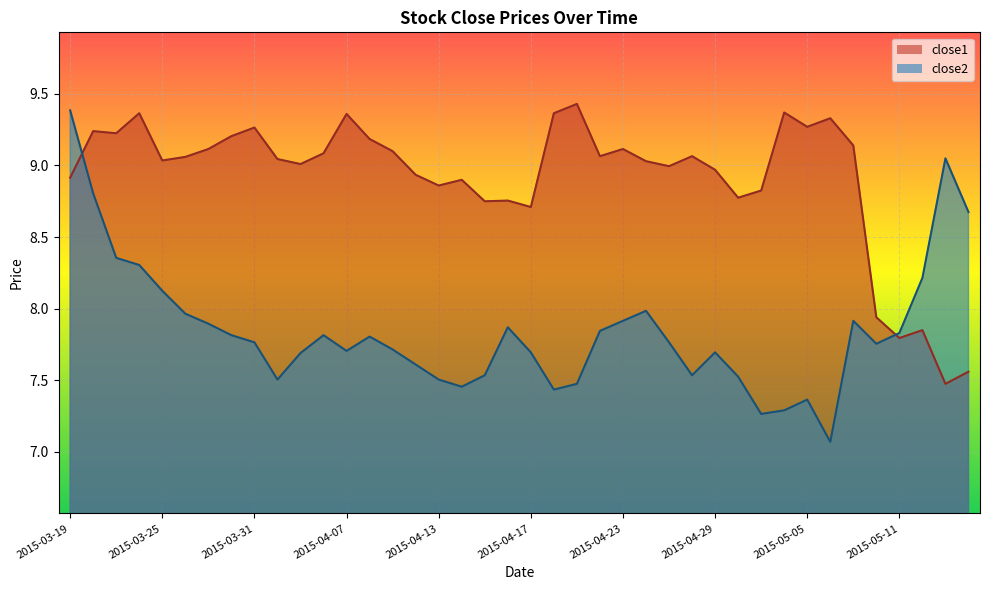

How many interior local peaks does the close1 series have?

12